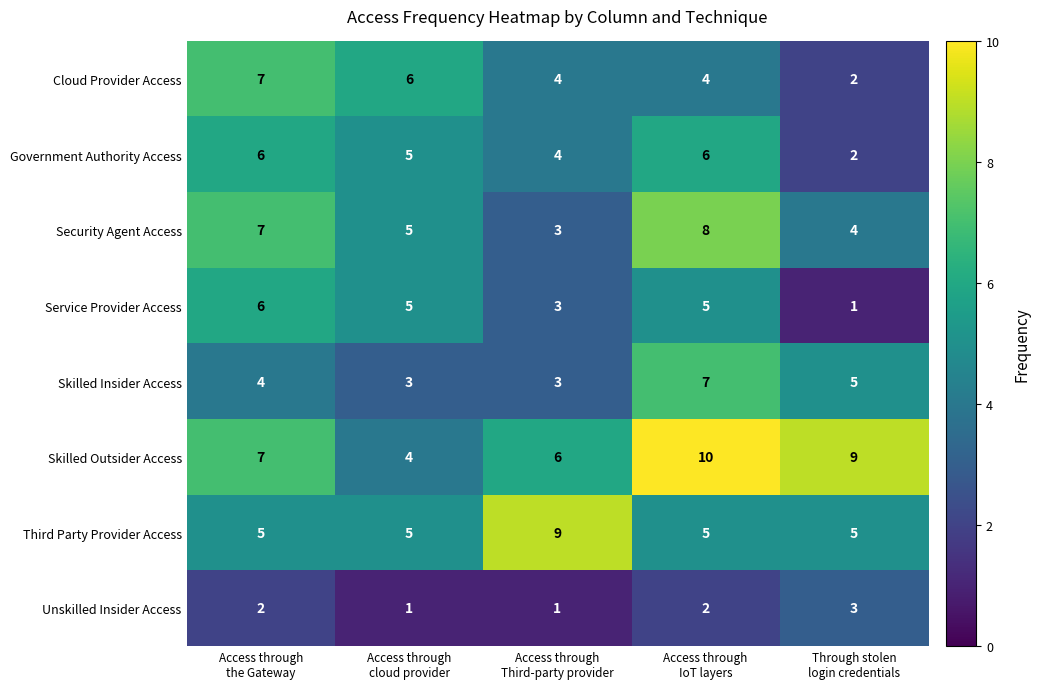

Which series has the largest range (max minus min)?

Skilled Outsider Access